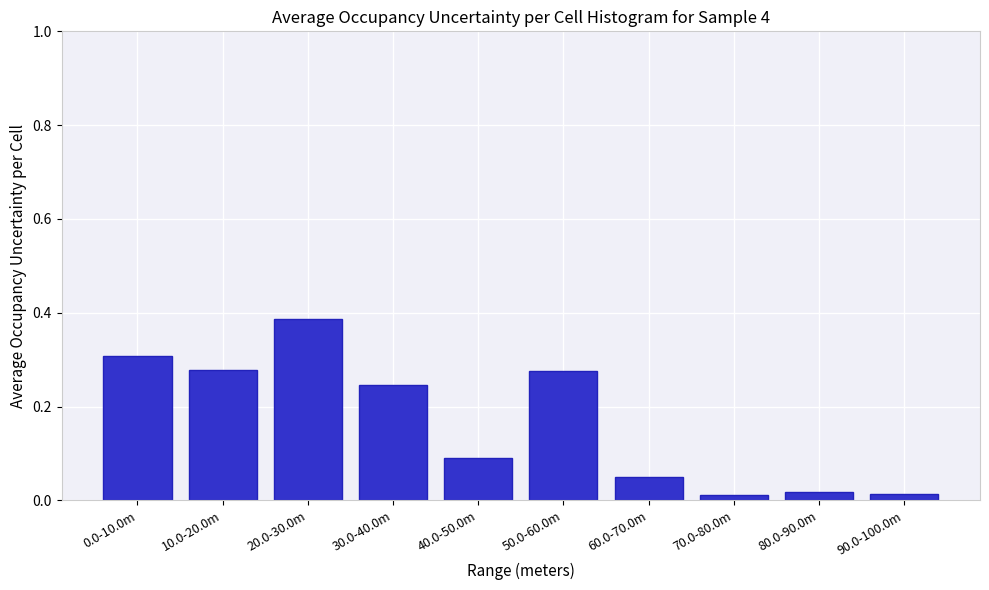

The value at 50.0-60.0m is 0.3. True or false?

True